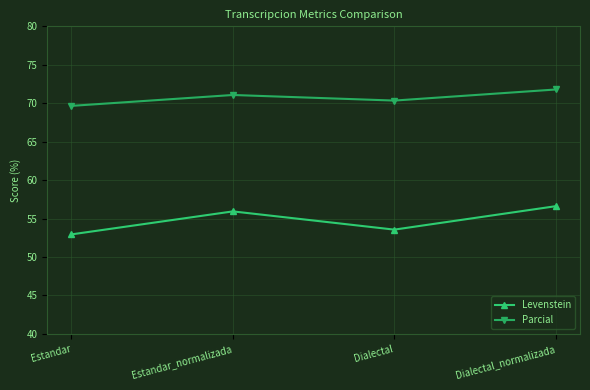

True or false: Levenstein and Parcial cross at least once.

False